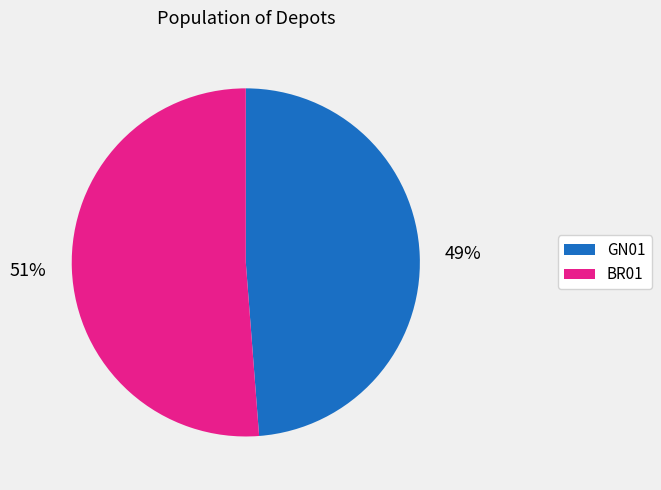

What is the smallest slice in the pie chart?

GN01